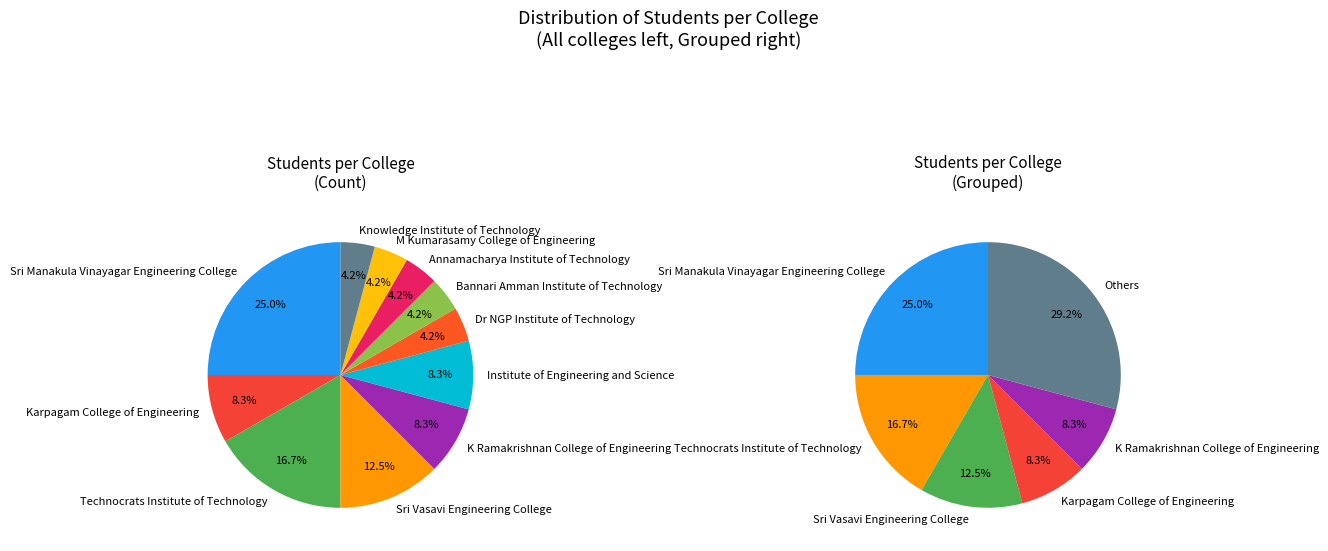

Is it true that Karpagam College of Engineering is 2% of the pie?

False